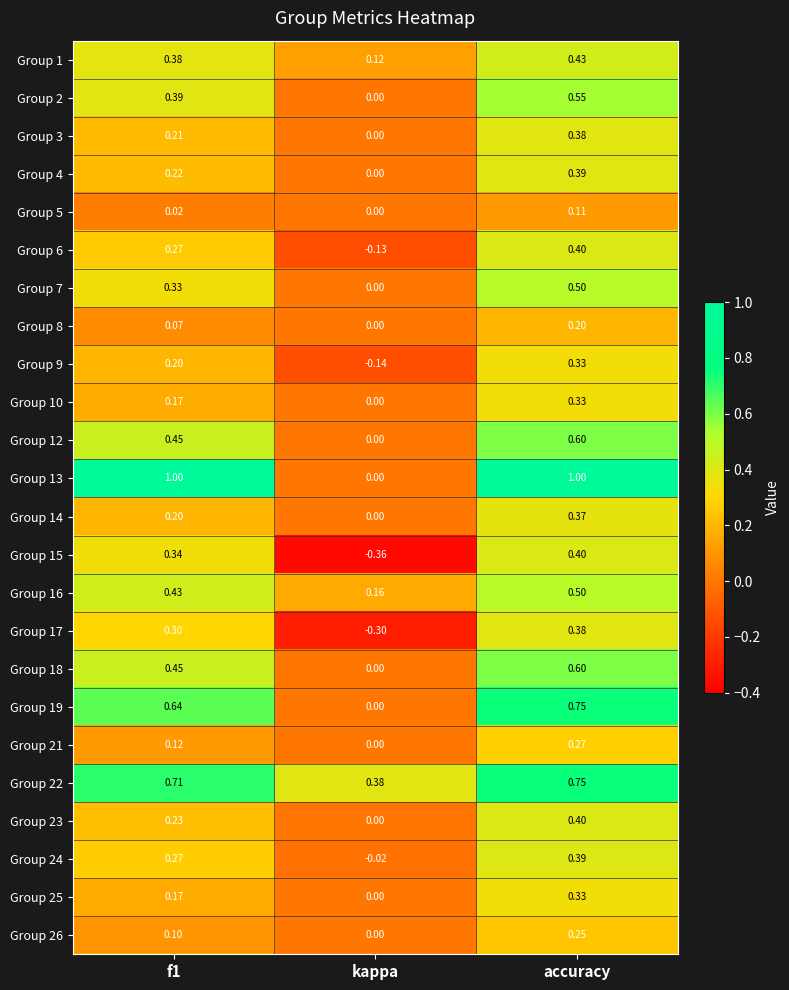

Which category has the lowest value in the Group 4 series?

kappa